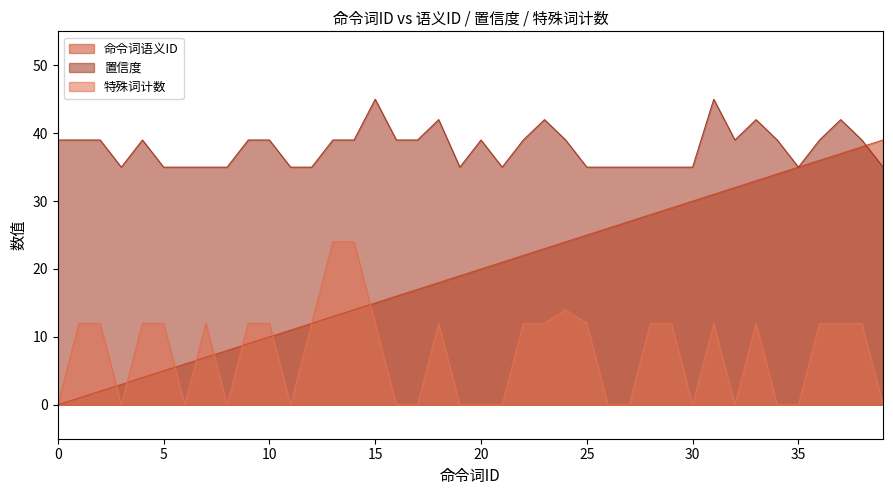

True or false: 命令词语义ID and 置信度 intersect in this chart.

True